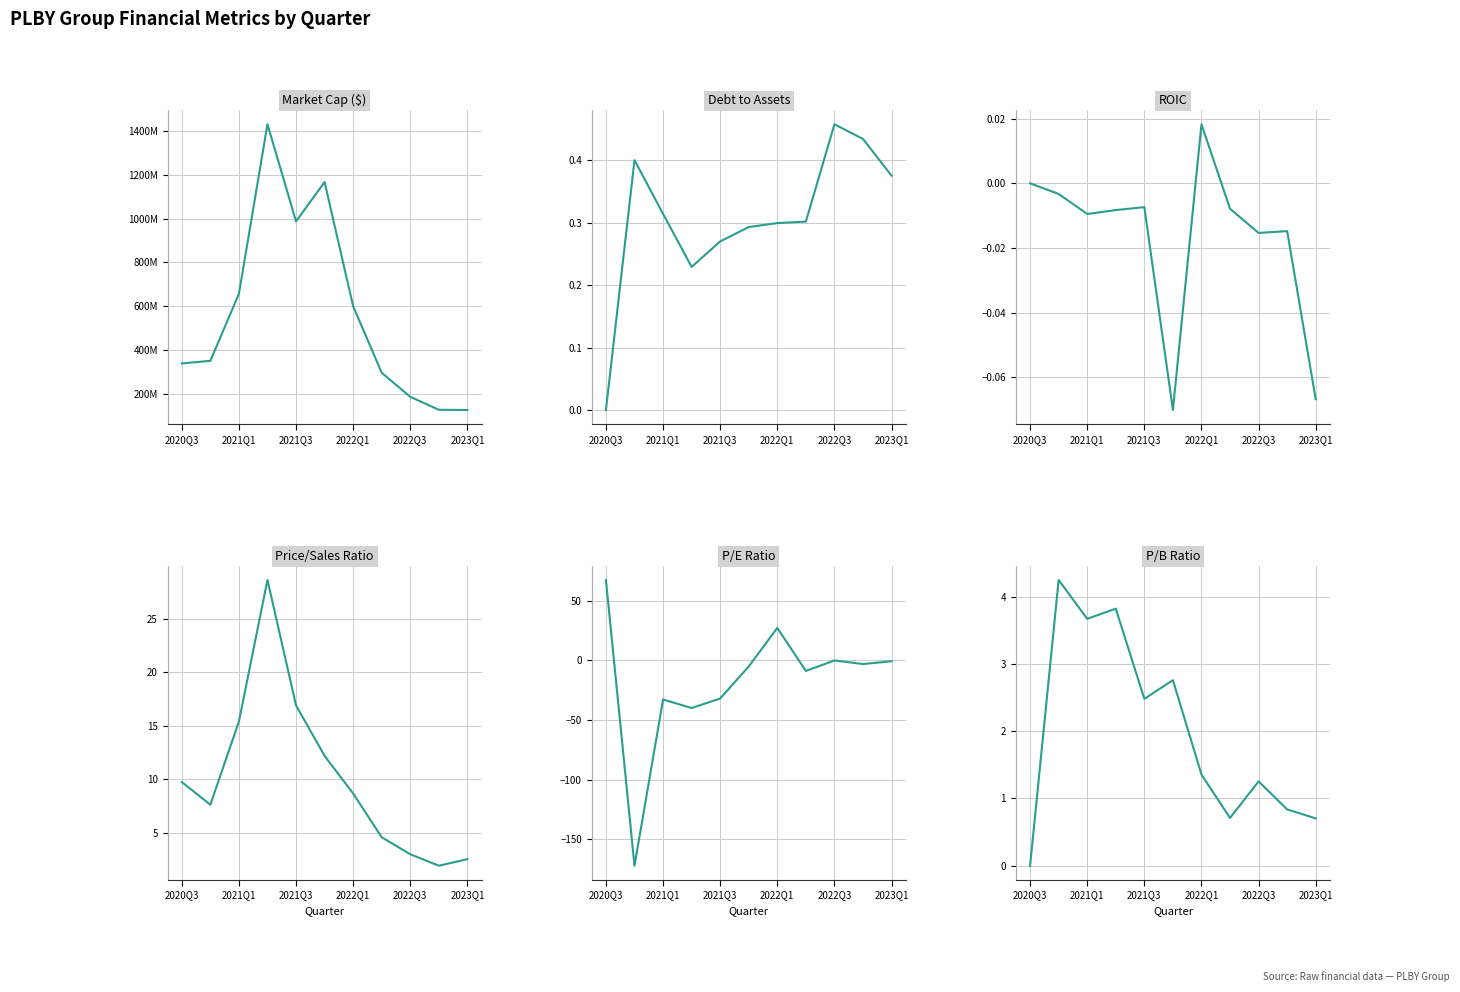

True or false: roic and debtToAssets intersect in this chart.

False